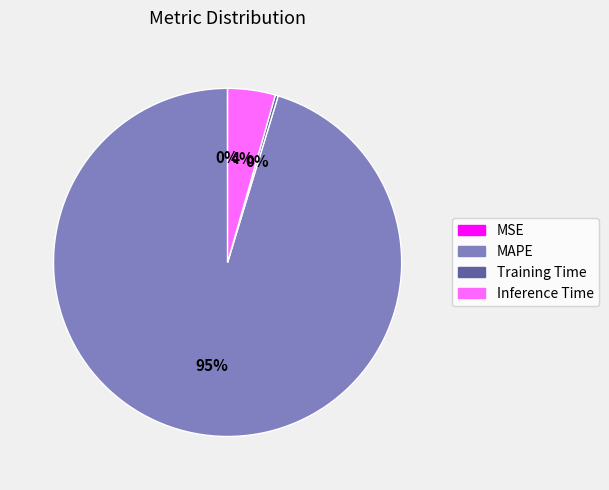

What percentage is the Inference Time slice, to the nearest percent?

4%